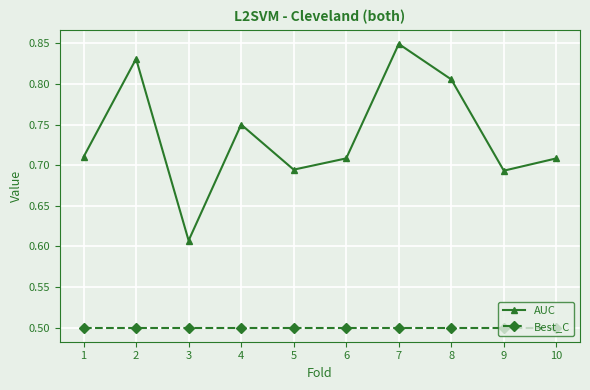

List the series in order of their peak value, highest first.

AUC, Best_C